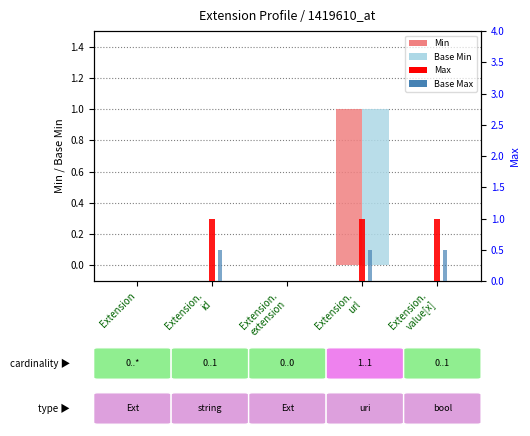

Between Extension.
id and Extension.
value[x], which series saw the biggest shift?

Min